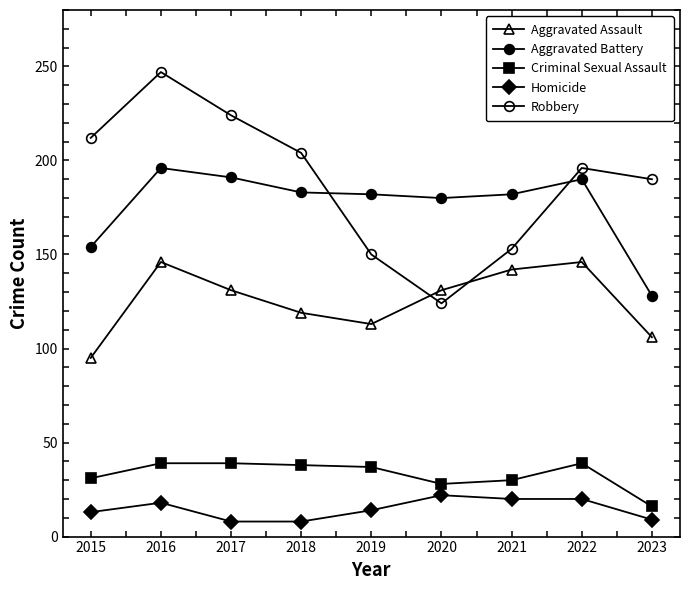

What is the spread (max minus min) of values at 2018?

196